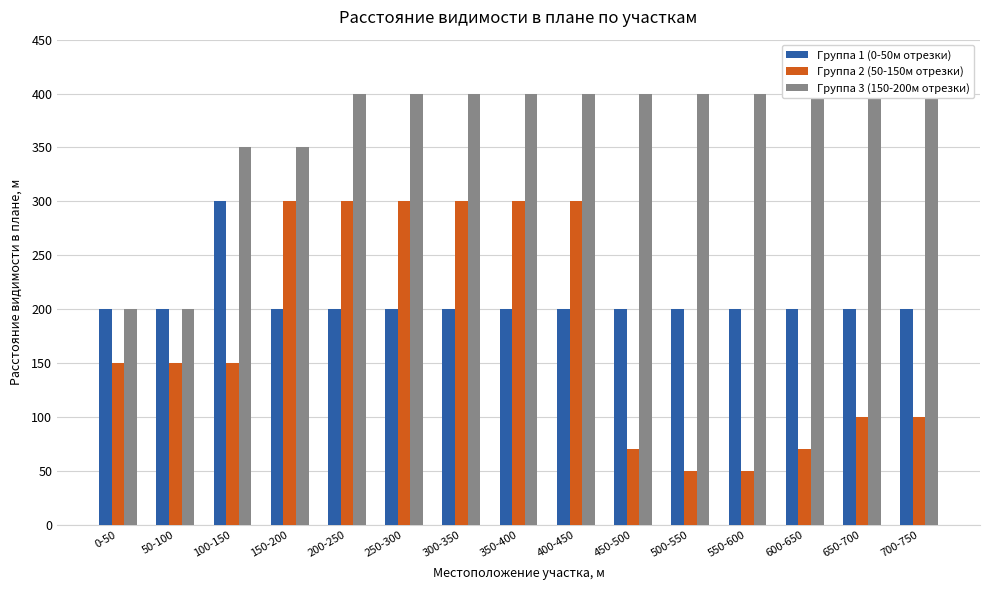

At how many categories does at least one series exceed 330?

13